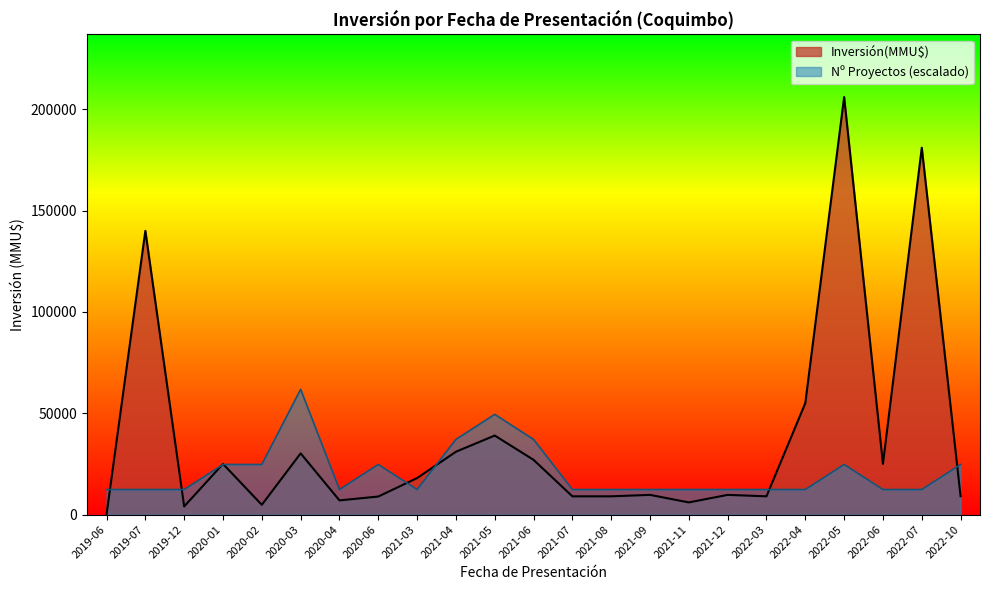

What is the greatest value displayed?

206000